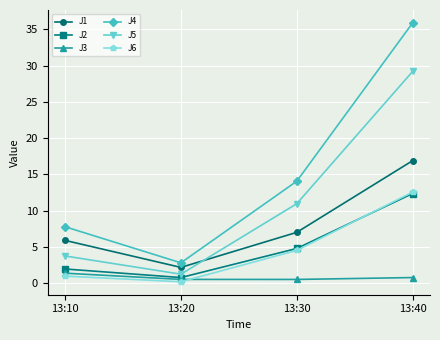

What is the value of the J4 point at the 4th from the left?

35.9